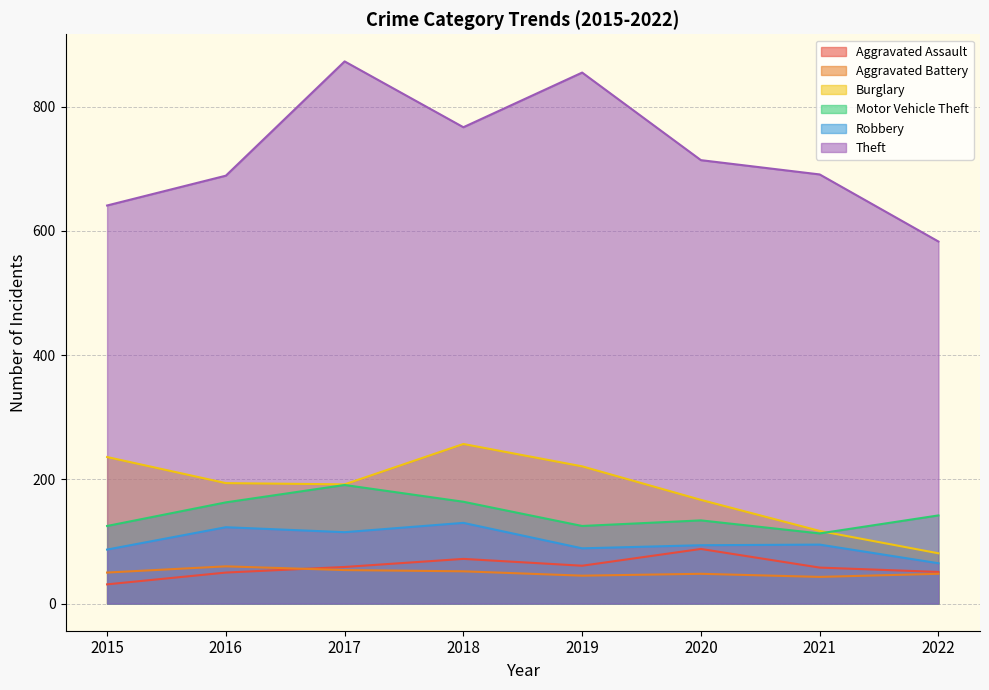

What is the value of the Aggravated Assault point at the 5th from the left?

61